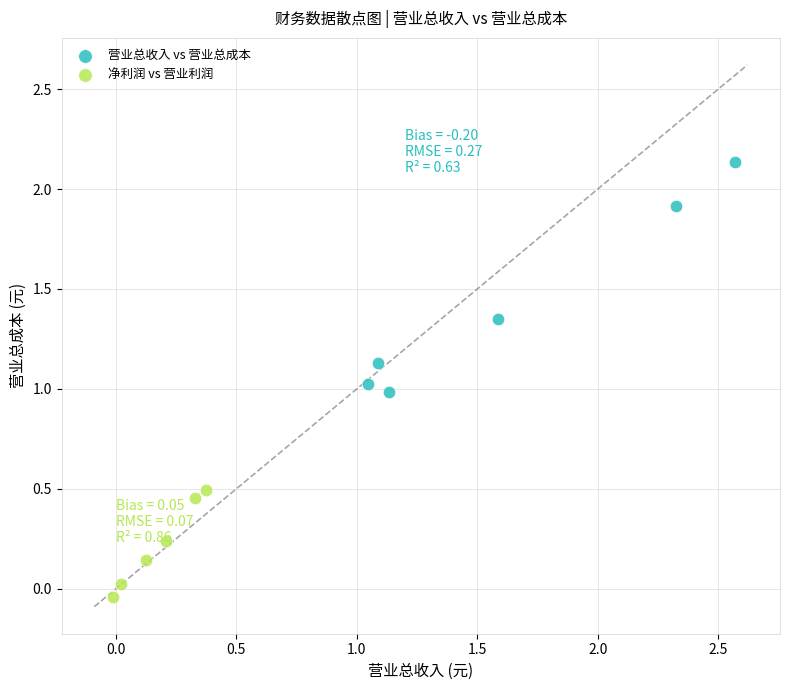

What are all the series names shown in the legend?

营业总收入 vs 营业总成本, 净利润 vs 营业利润